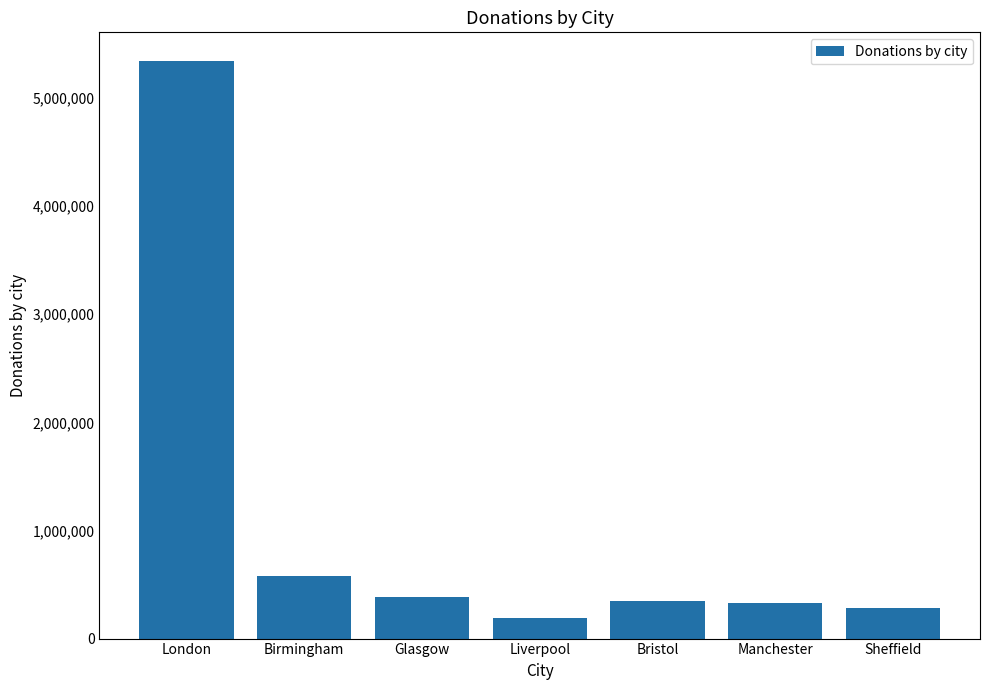

What is the ratio of the value at Birmingham to the value at Manchester?

1.8